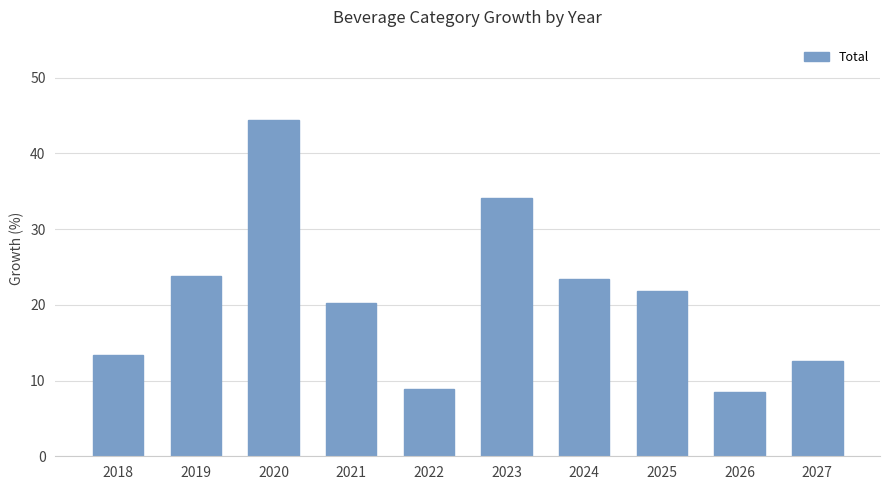

At which label does the data first exceed 21?

2019